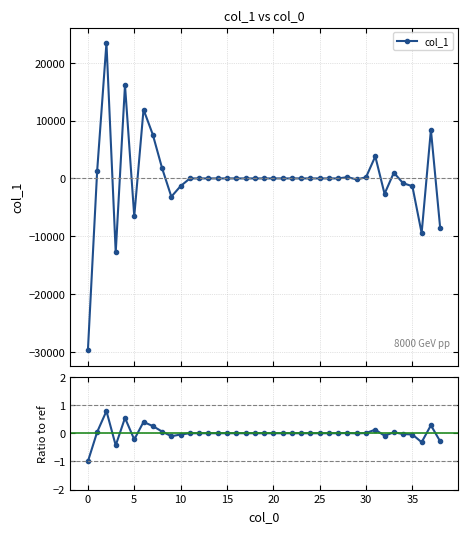

At 16, list the series in order from smallest to largest.

col_1, Ratio